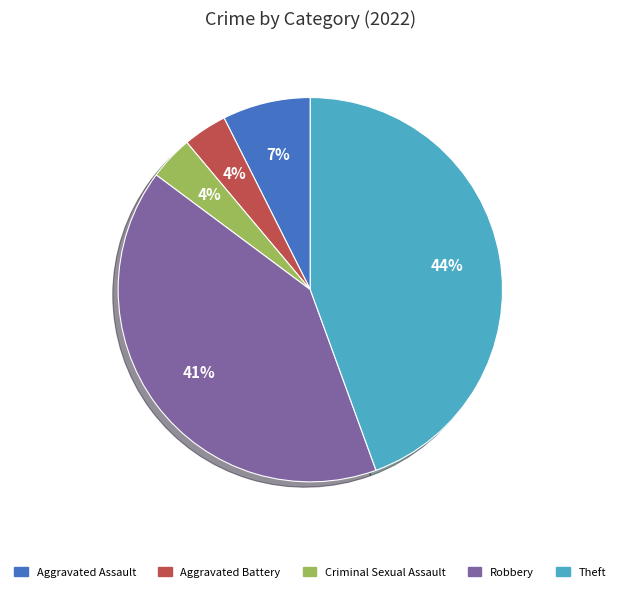

Does Aggravated Battery account for over 50% of the chart?

No